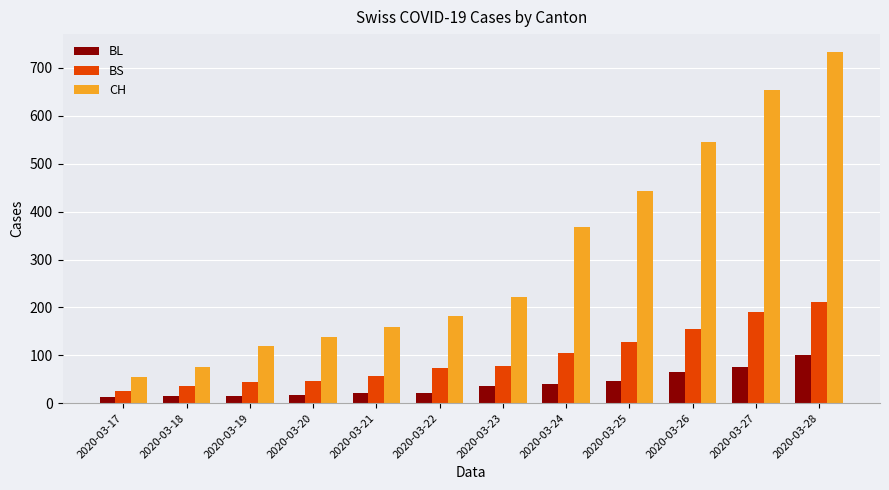

What is the difference between the highest and lowest values at 2020-03-23?

187